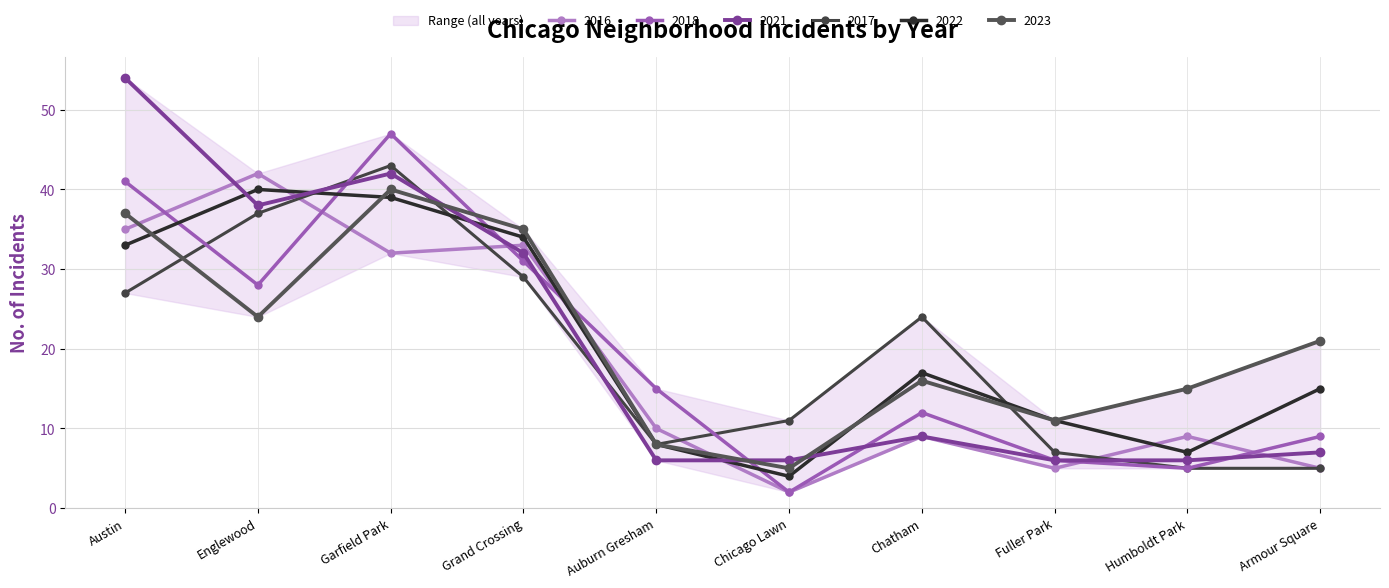

What is the spread (max minus min) of values at Englewood?

18